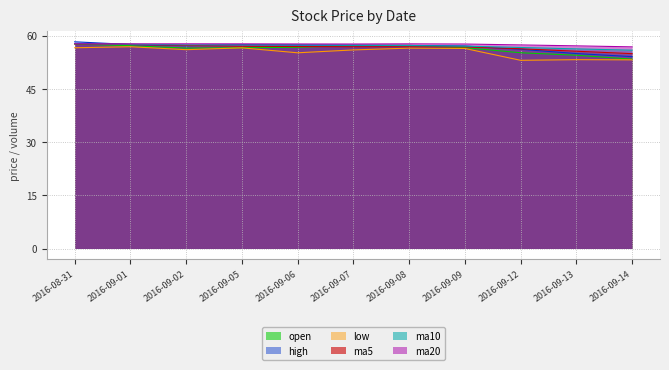

At 2016-09-12, list the series in order from largest to smallest.

ma20, ma10, ma5, high, open, low